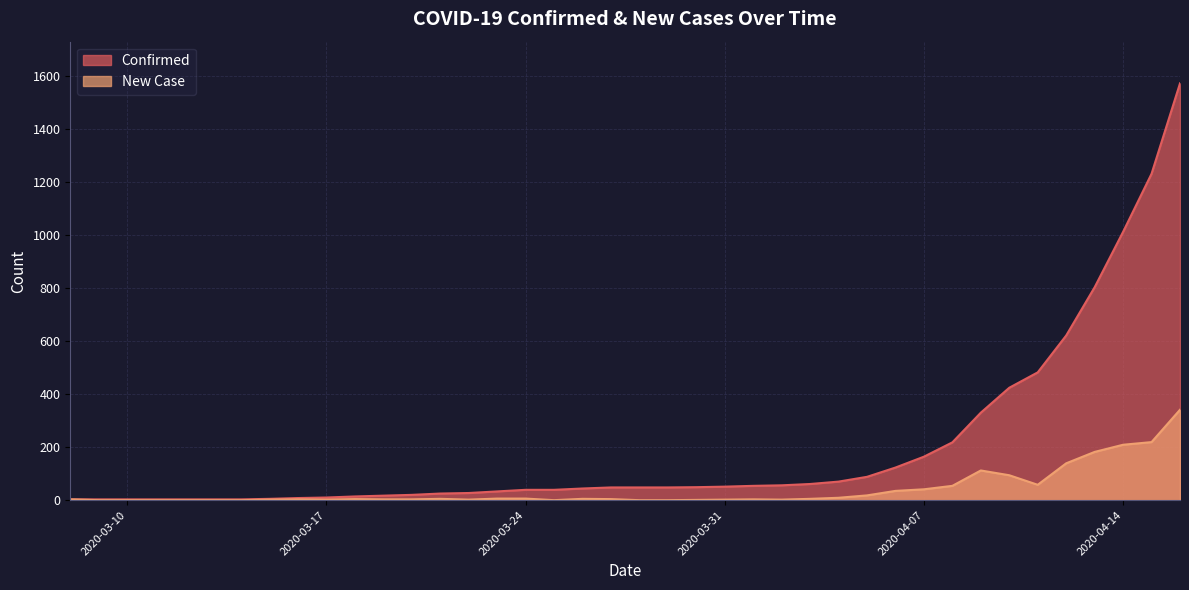

What is the value of the Confirmed point at the 29th from the left?

88